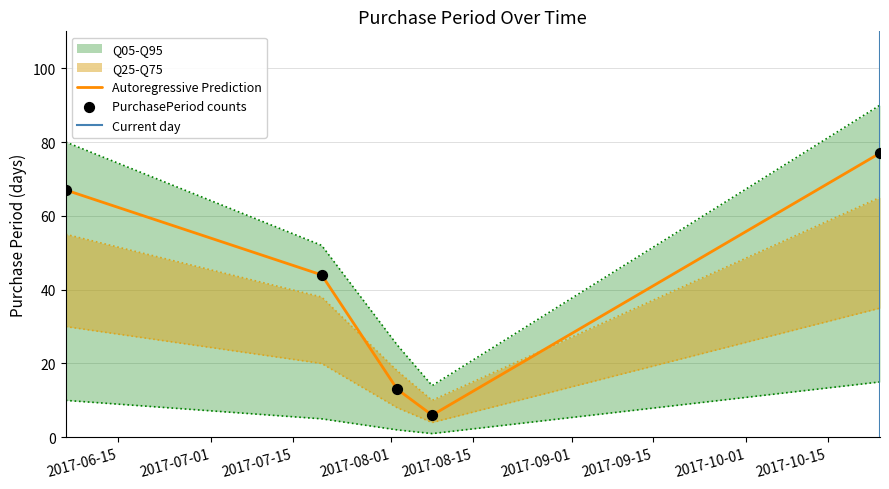

Approximately how many times larger is the value at 2017-08-02 compared to 2017-07-20?

0.3